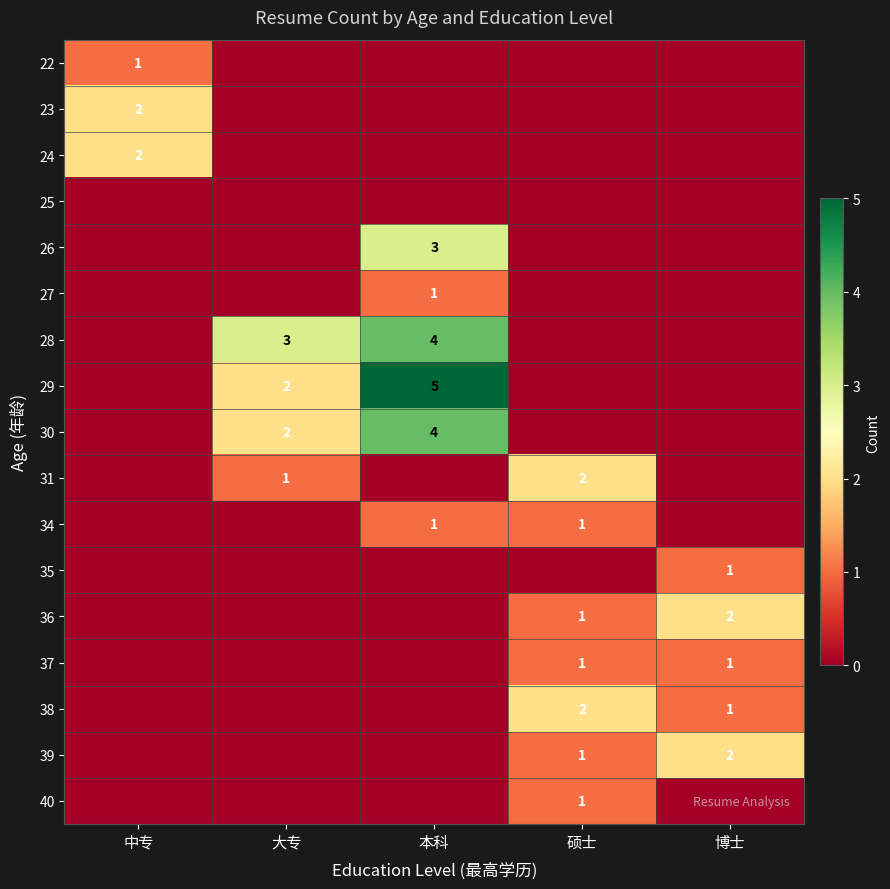

The value of 36 at 博士 is 1. True or false?

False